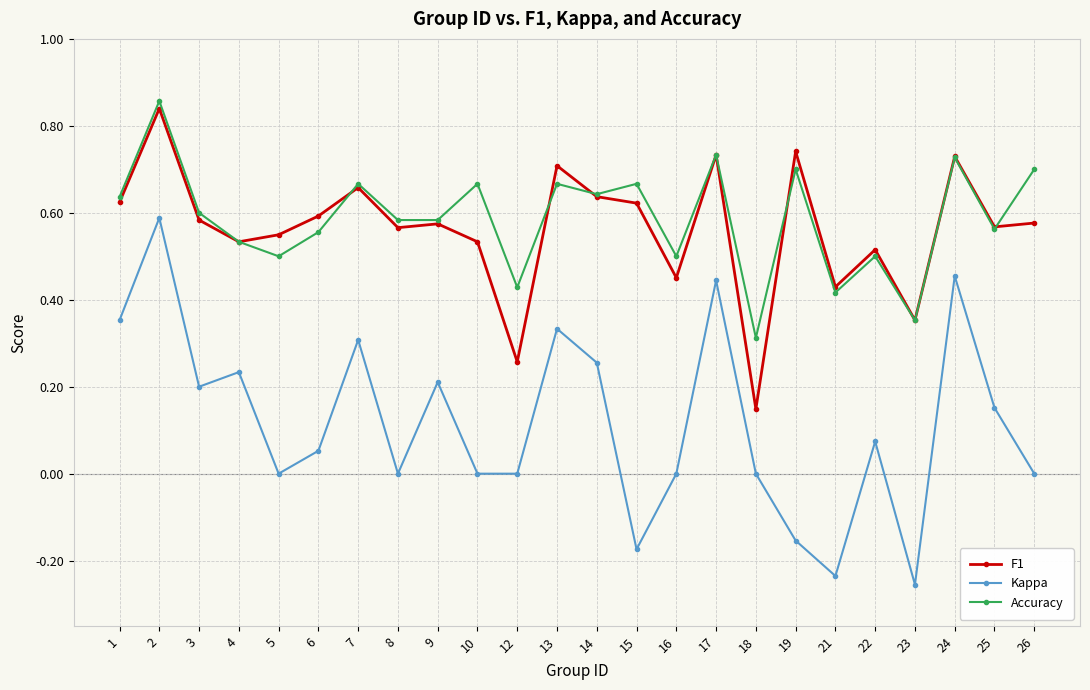

How many lines are shown in the chart?

3